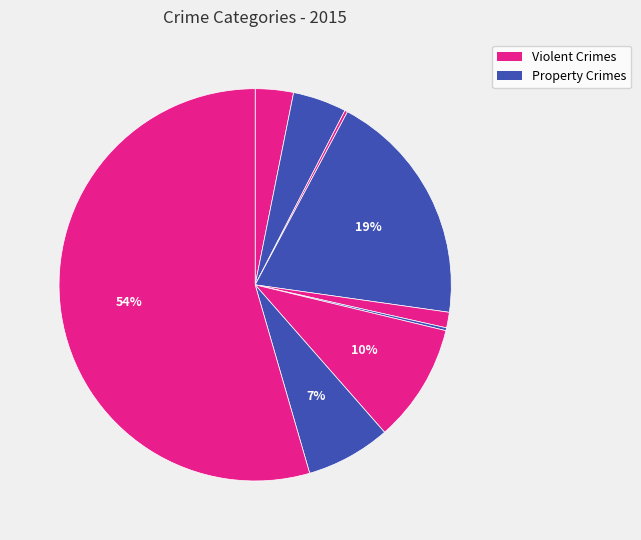

To the nearest percent, what is the average slice percentage?

11%